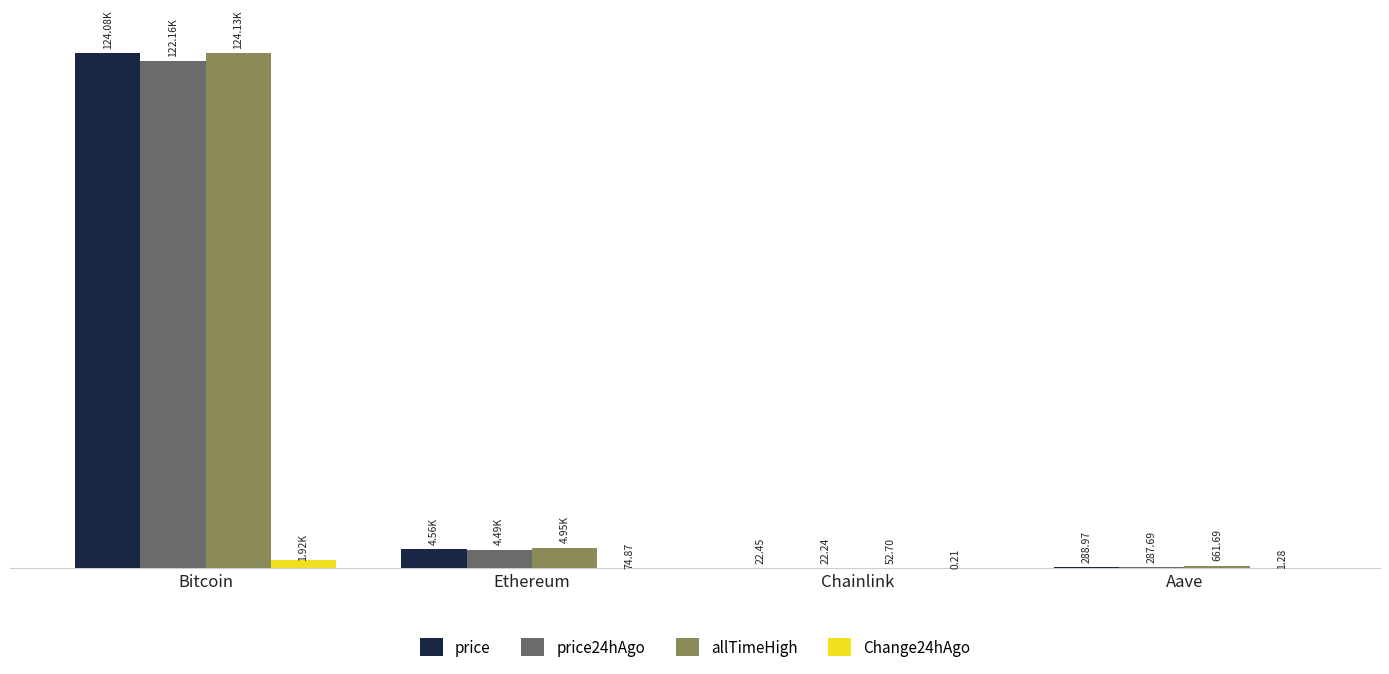

At which category does the chart reach its peak across all series?

Bitcoin